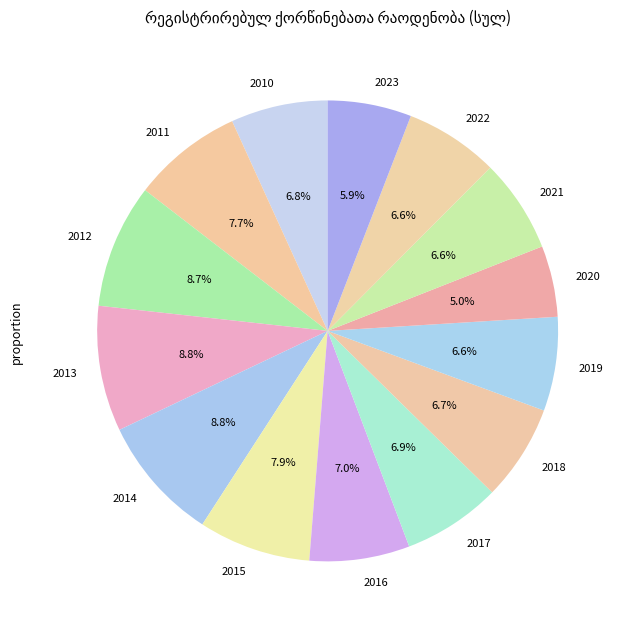

Which has a higher value, 2021 or 2015?

2015